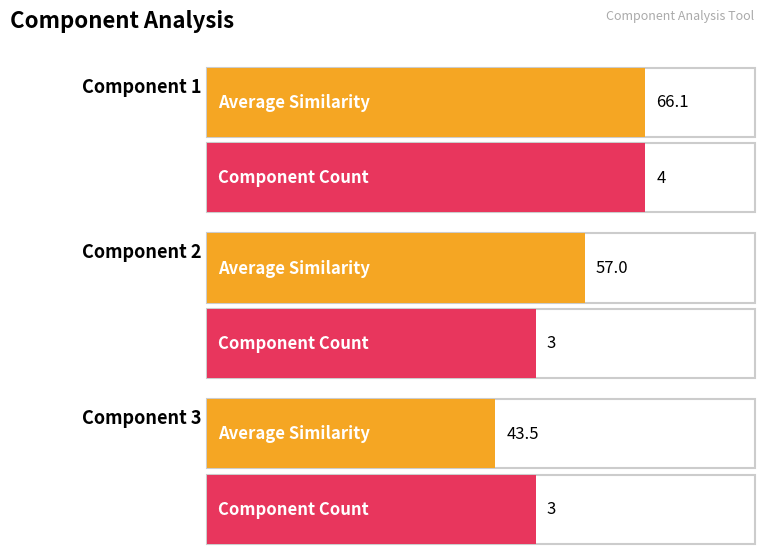

What is the spread (max minus min) of values at Component 2?

54.0